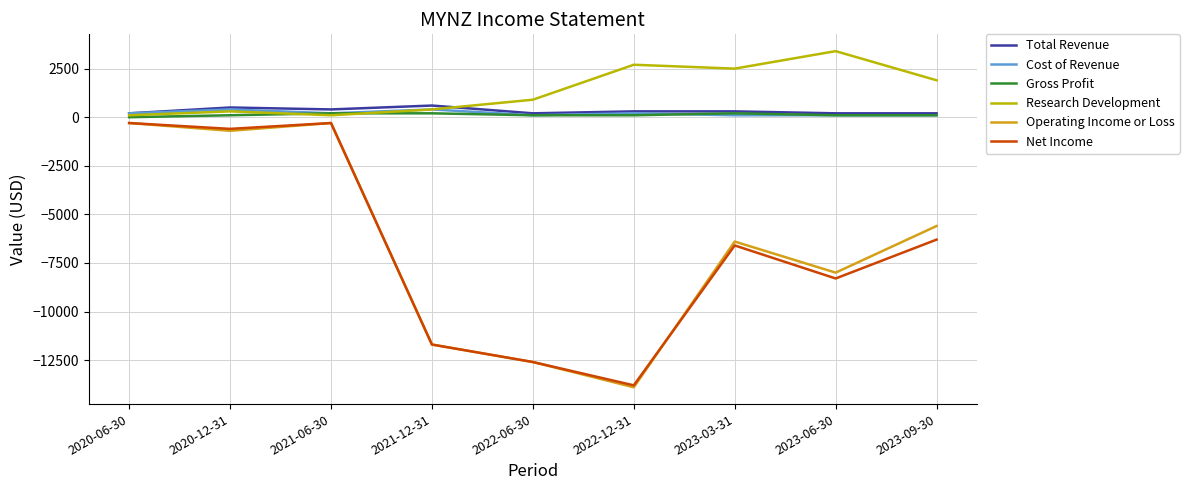

True or false: Cost of Revenue and Operating Income or Loss cross at least once.

False